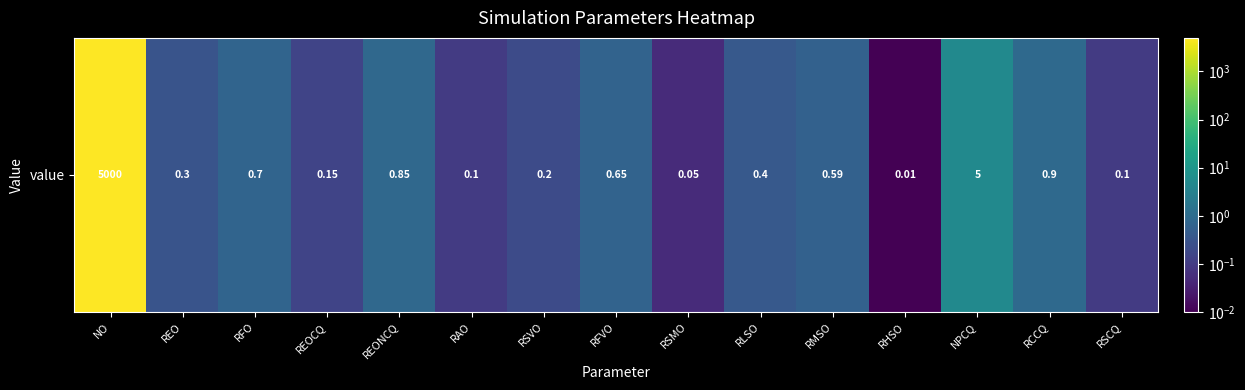

List the labels in order of value, smallest first.

RHSO, RSMO, RAO, RSCQ, REOCQ, RSVO, REO, RLSO, RMSO, RFVO, RFO, REONCQ, RCCQ, NPCQ, NO